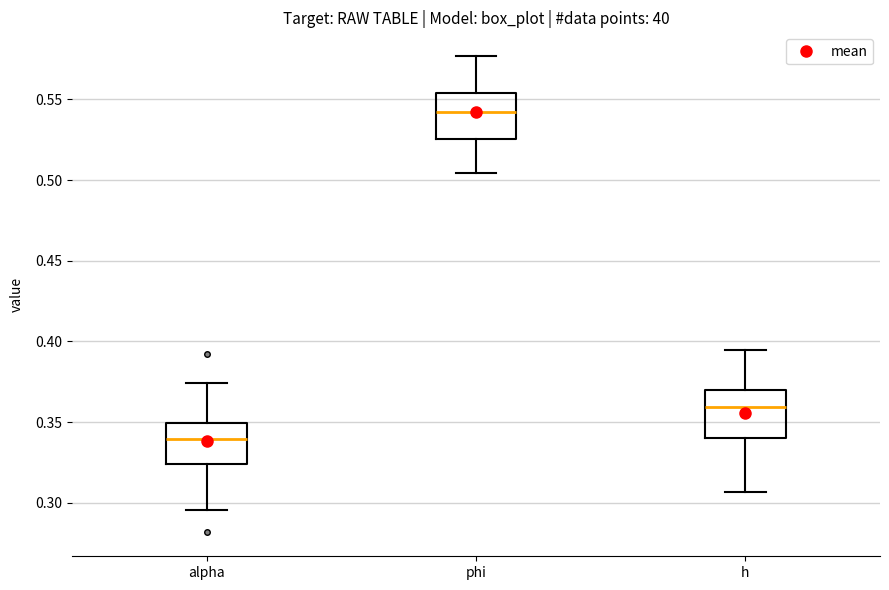

Where is the upper edge of the box for alpha on the y-axis? The values are not printed on the chart, so give them approximately, as read against the axis.

0.350